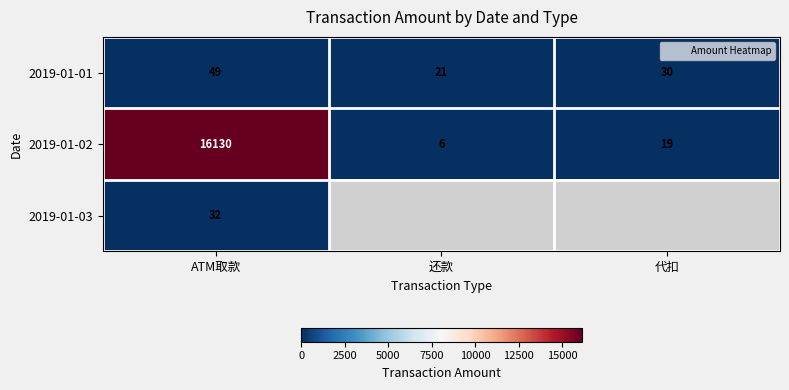

What is the greatest value displayed?

16130.0